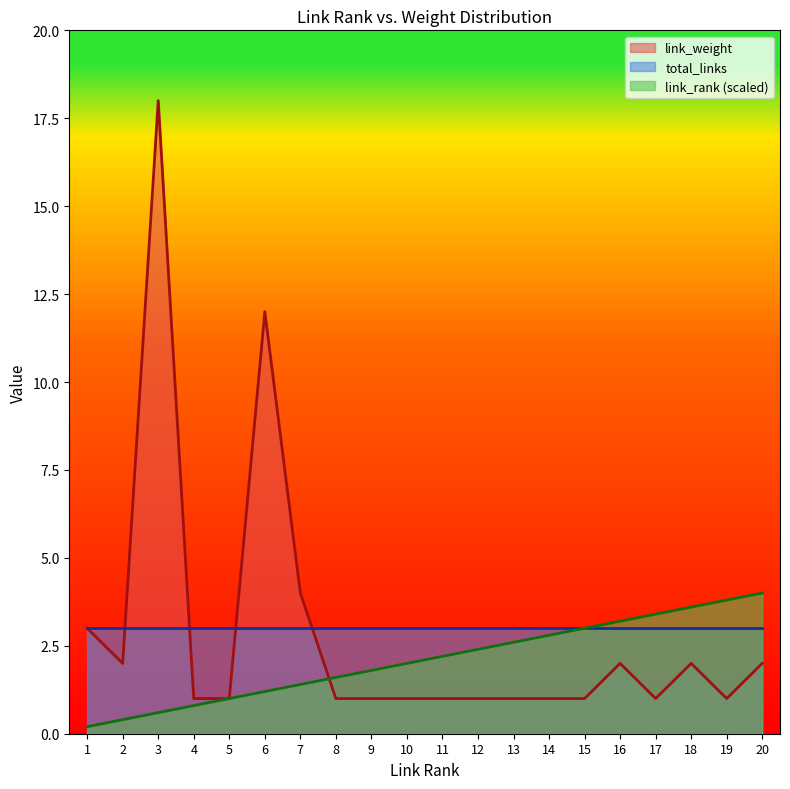

How many series are shown in this chart?

3